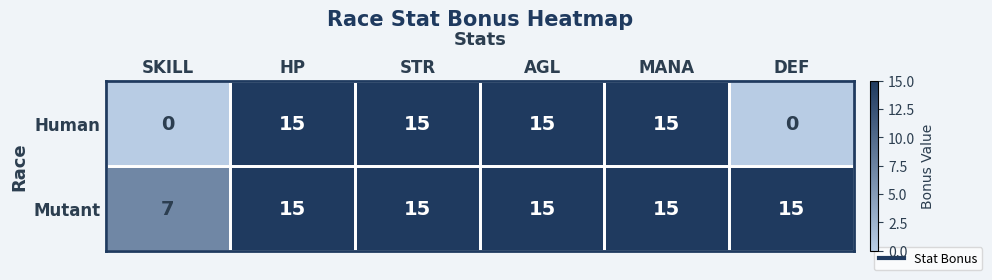

What is the sum of all Mutant values?

82